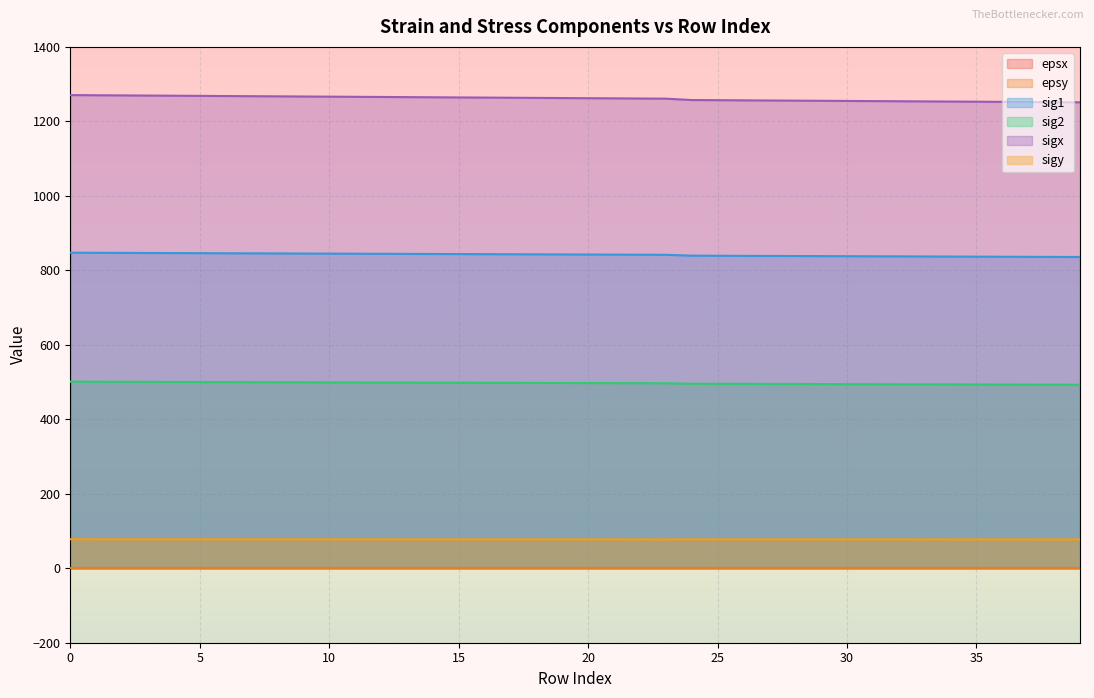

Reading left to right, transcribe all the data shown in this chart.

epsx: 0=0.0	1=0.0	2=0.0	3=0.0	4=0.0	5=0.0	6=0.0	7=0.0	8=0.0	9=0.0	10=0.0	11=0.0	12=0.0	13=0.0	14=0.0	15=0.0	16=0.0	17=0.0	18=0.0	19=0.0	20=0.0	21=0.0	22=0.0	23=0.0	24=0.0	25=0.0	26=0.0	27=0.0	28=0.0	29=0.0	30=0.0	31=0.0	32=0.0	33=0.0	34=0.0	35=0.0	36=0.0	37=0.0	38=0.0	39=0.0
epsy: 0=0.0	1=0.0	2=0.0	3=0.0	4=0.0	5=0.0	6=0.0	7=0.0	8=0.0	9=0.0	10=0.0	11=0.0	12=0.0	13=0.0	14=0.0	15=0.0	16=0.0	17=0.0	18=0.0	19=0.0	20=0.0	21=0.0	22=0.0	23=0.0	24=0.0	25=0.0	26=0.0	27=0.0	28=0.0	29=0.0	30=0.0	31=0.0	32=0.0	33=0.0	34=0.0	35=0.0	36=0.0	37=0.0	38=0.0	39=0.0
sig1: 0=847.3	1=847.1	2=846.8	3=846.6	4=846.3	5=846.1	6=845.9	7=845.6	8=845.4	9=845.1	10=844.9	11=844.6	12=844.4	13=844.1	14=843.9	15=843.7	16=843.4	17=843.2	18=842.9	19=842.7	20=842.5	21=842.2	22=842.0	23=841.7	24=839.4	25=839.2	26=838.9	27=838.7	28=838.4	29=838.2	30=838.0	31=837.7	32=837.5	33=837.2	34=837.0	35=836.8	36=836.5	37=836.3	38=836.1	39=835.8
sig2: 0=501.1	1=500.9	2=500.7	3=500.5	4=500.3	5=500.1	6=499.9	7=499.7	8=499.6	9=499.4	10=499.2	11=499.0	12=498.8	13=498.6	14=498.4	15=498.2	16=498.1	17=497.9	18=497.7	19=497.5	20=497.3	21=497.1	22=496.9	23=496.7	24=495.6	25=495.4	26=495.2	27=495.0	28=494.8	29=494.6	30=494.4	31=494.3	32=494.1	33=493.9	34=493.7	35=493.5	36=493.3	37=493.1	38=493.0	39=492.8
sigx: 0=1270.6	1=1270.1	2=1269.7	3=1269.3	4=1268.9	5=1268.5	6=1268.0	7=1267.6	8=1267.2	9=1266.8	10=1266.4	11=1266.0	12=1265.5	13=1265.1	14=1264.7	15=1264.3	16=1263.9	17=1263.5	18=1263.1	19=1262.6	20=1262.2	21=1261.8	22=1261.4	23=1261.0	24=1257.3	25=1256.9	26=1256.5	27=1256.1	28=1255.7	29=1255.3	30=1254.9	31=1254.4	32=1254.0	33=1253.6	34=1253.2	35=1252.8	36=1252.4	37=1252.0	38=1251.6	39=1251.2
sigy: 0=77.8	1=77.8	2=77.8	3=77.8	4=77.8	5=77.8	6=77.7	7=77.7	8=77.7	9=77.7	10=77.7	11=77.7	12=77.7	13=77.6	14=77.6	15=77.6	16=77.6	17=77.6	18=77.6	19=77.5	20=77.5	21=77.5	22=77.5	23=77.5	24=77.6	25=77.6	26=77.6	27=77.6	28=77.6	29=77.6	30=77.5	31=77.5	32=77.5	33=77.5	34=77.5	35=77.5	36=77.5	37=77.4	38=77.4	39=77.4